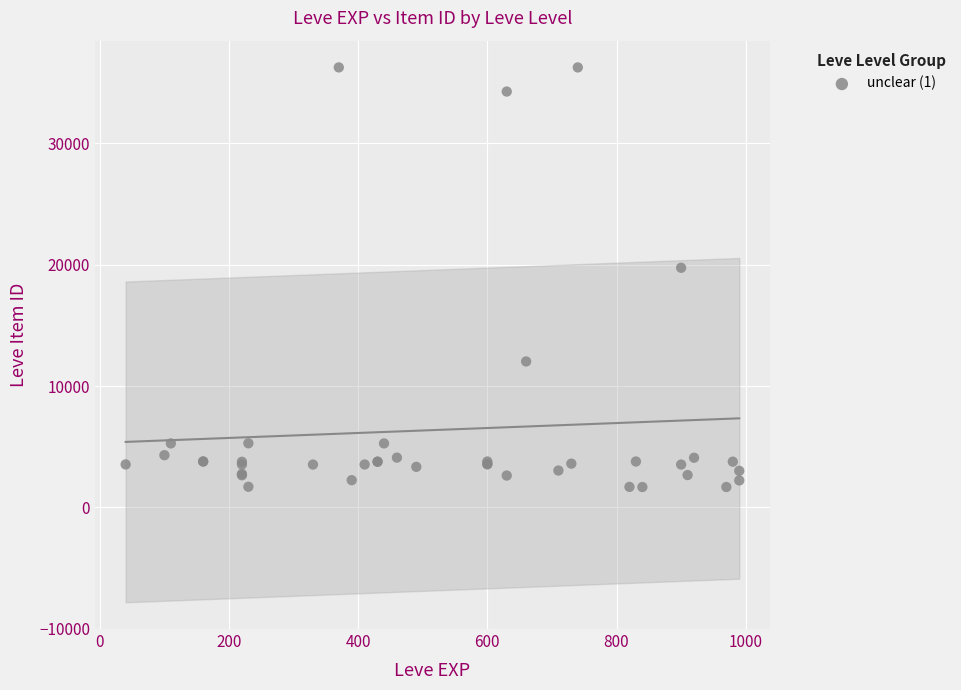

What Y value in the scatter plot is closest to 18967?

19744